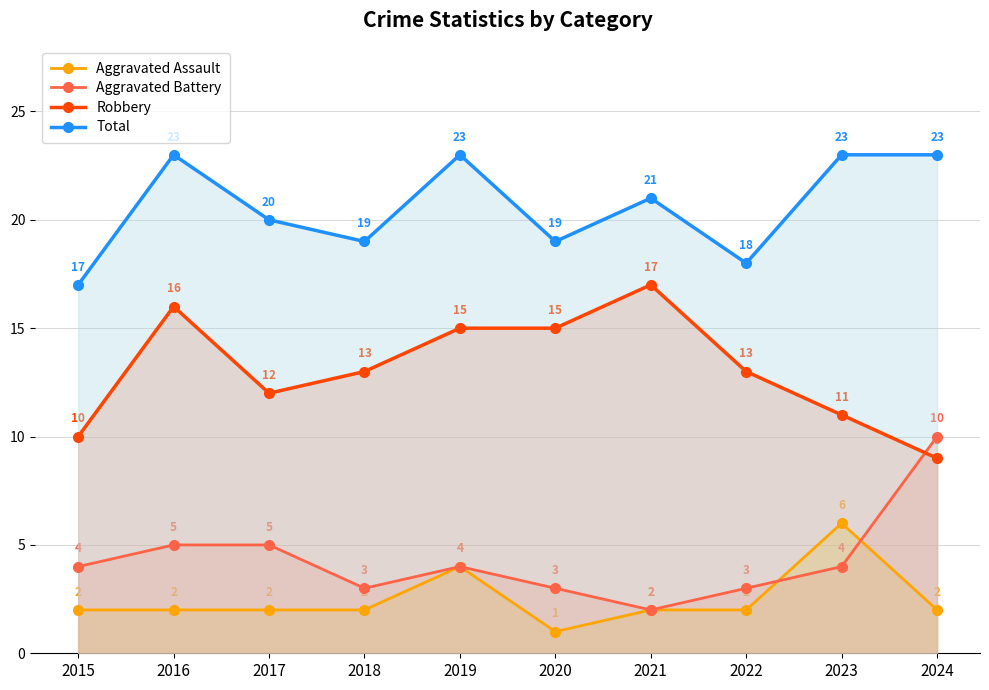

Reading left to right, extract all data points from this chart.

Aggravated Assault: 2	2	2	2	4	1	2	2	6	2
Aggravated Battery: 4	5	5	3	4	3	2	3	4	10
Robbery: 10	16	12	13	15	15	17	13	11	9
Total: 17	23	20	19	23	19	21	18	23	23